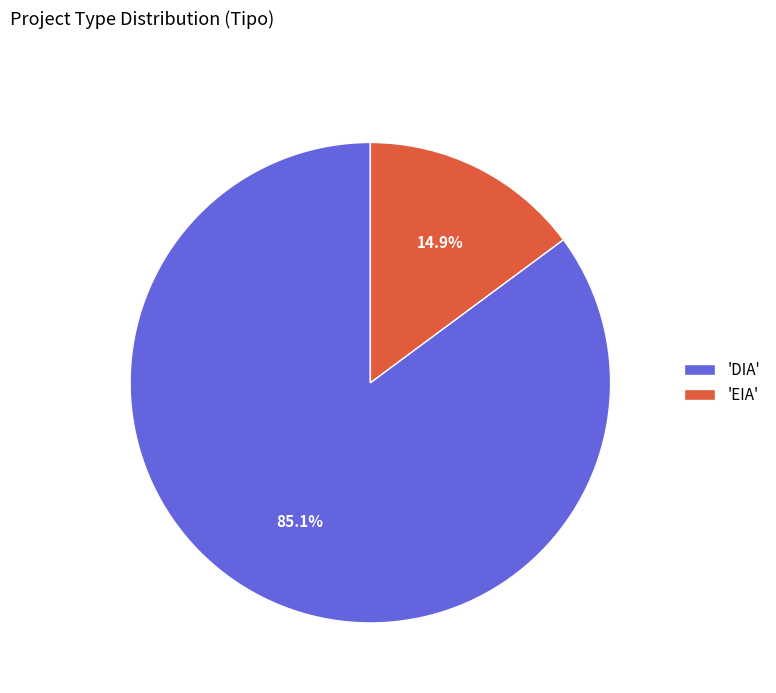

Which slice represents more than half of the pie?

'DIA'